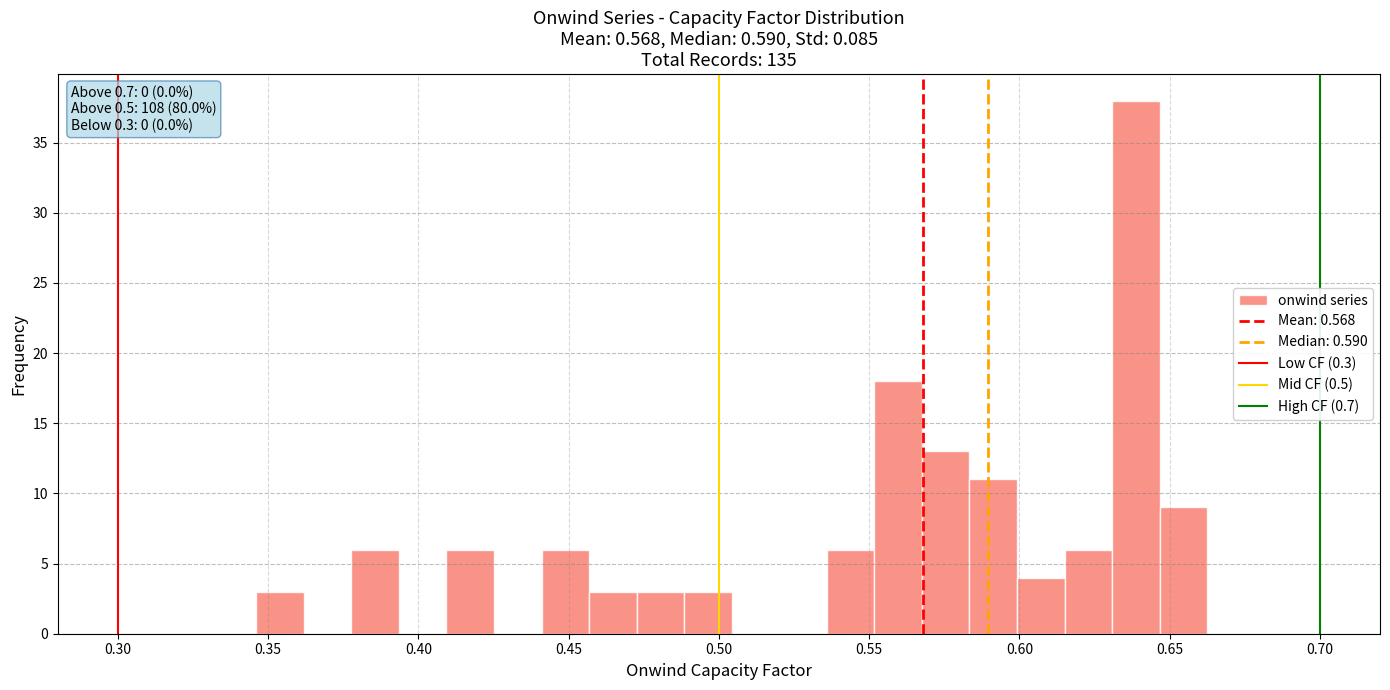

Around what value on the x-axis is the tallest bar? Give the approximate position of its centre, as read against the axis.

0.640